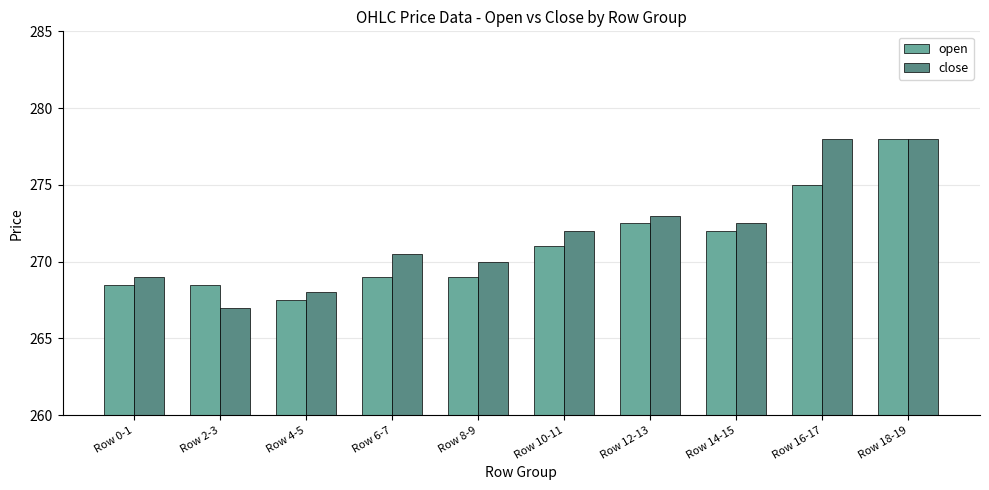

What is the total value across all series at Row 6-7?

539.5